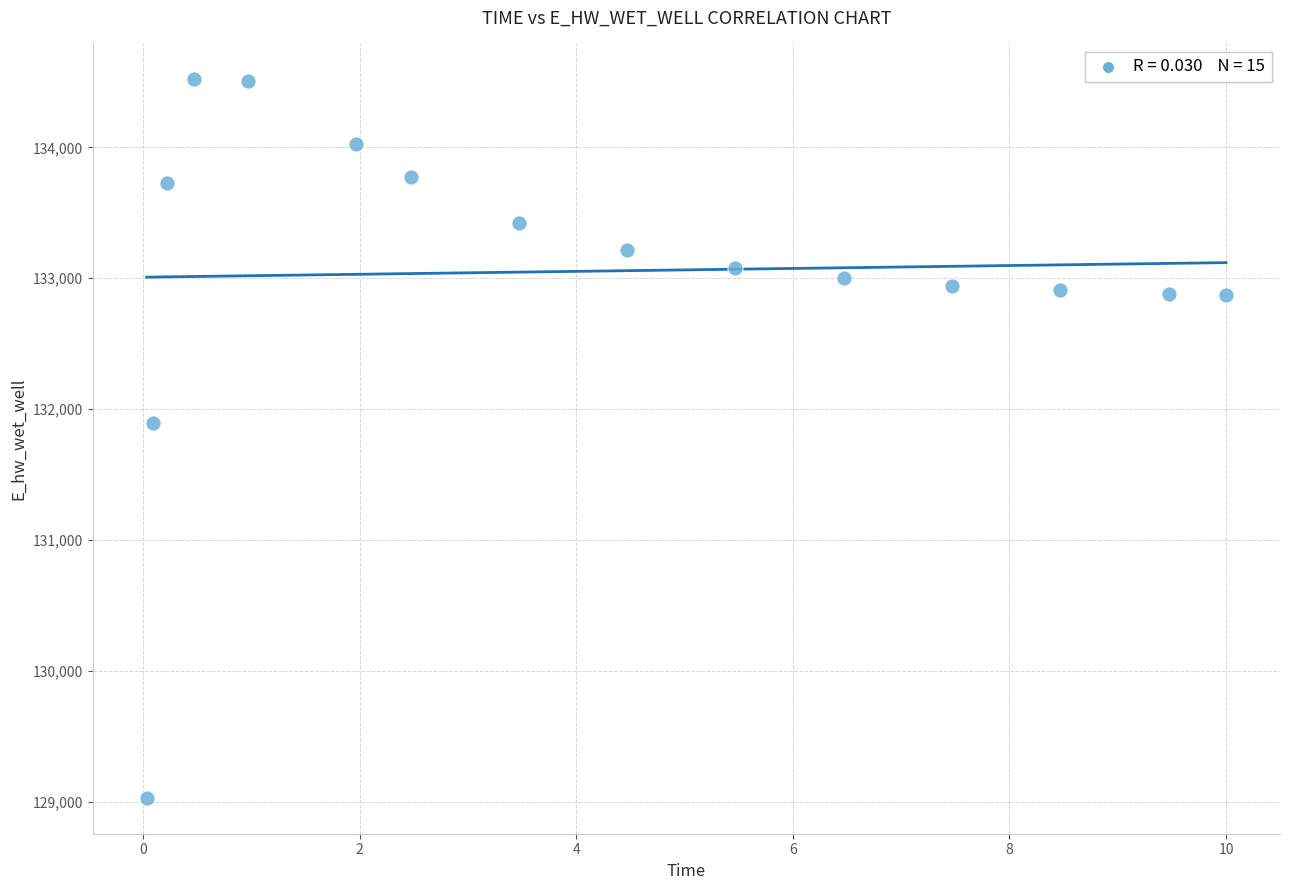

What is the range of Y values (max minus min)?

5489.9